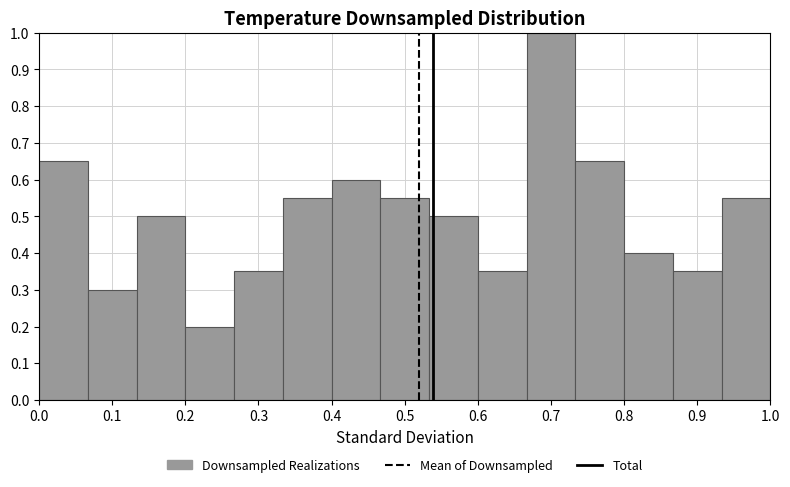

Reading left to right, transcribe this chart: for each bar, give the range it covers on the x-axis and its height. Neither the bar edges nor the heights are printed on the chart, so give them approximately, as read against the axes.

0.00 to 0.07: 0.65
0.07 to 0.13: 0.30
0.13 to 0.20: 0.50
0.20 to 0.27: 0.20
0.27 to 0.33: 0.35
0.33 to 0.40: 0.55
0.40 to 0.47: 0.60
0.47 to 0.53: 0.55
0.53 to 0.60: 0.50
0.60 to 0.67: 0.35
0.67 to 0.73: 1.00
0.73 to 0.80: 0.65
0.80 to 0.87: 0.40
0.87 to 0.93: 0.35
0.93 to 1.00: 0.55